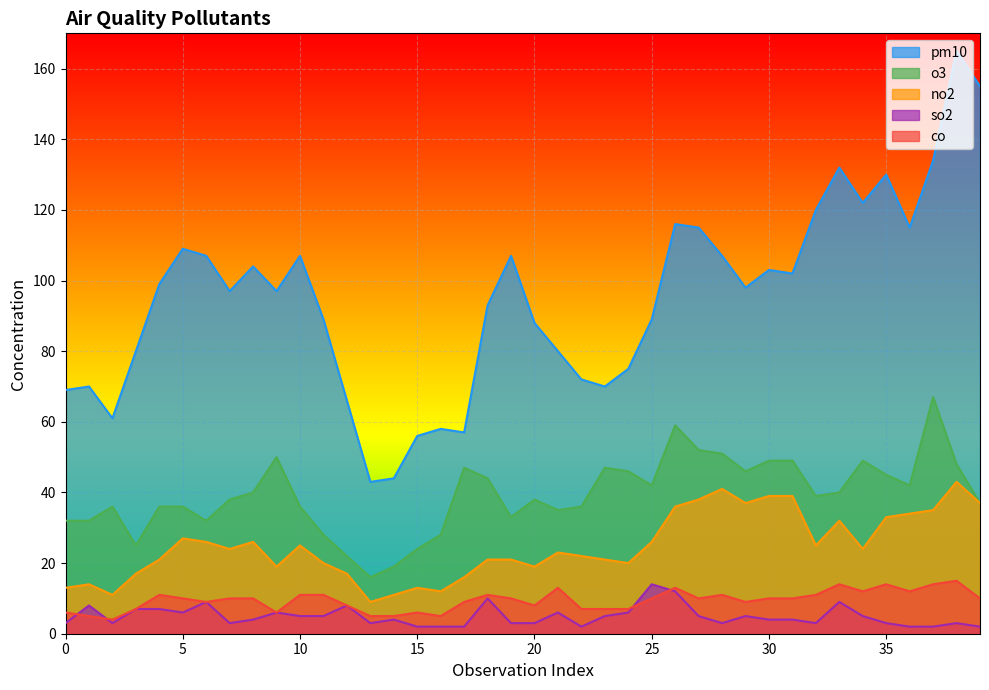

Between 22 and 33, which series saw the biggest shift?

pm10